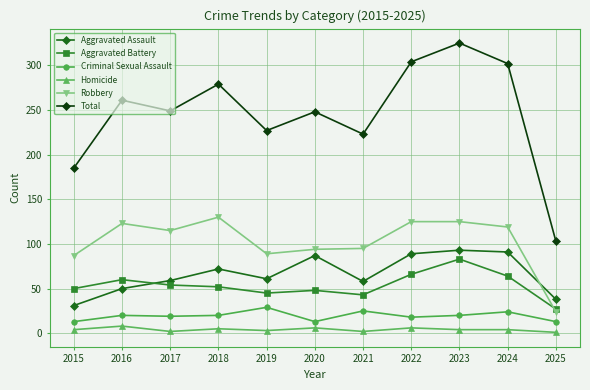

Is it true that Robbery equals 206 at 2022?

False